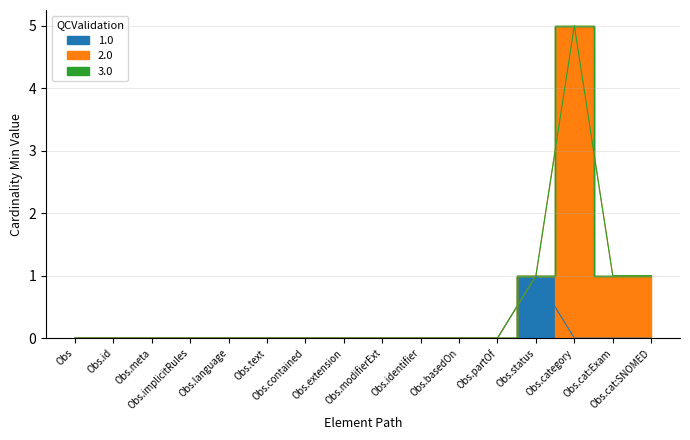

In 1.0, how many points are higher than both neighbors (excluding endpoints)?

1